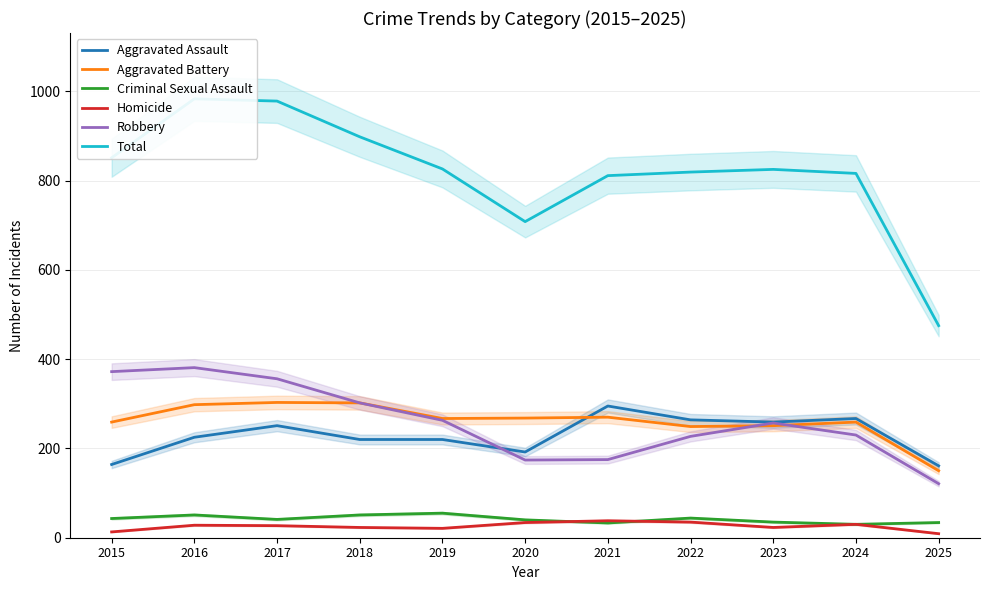

The value of Aggravated Battery at 2025 is 150. True or false?

True